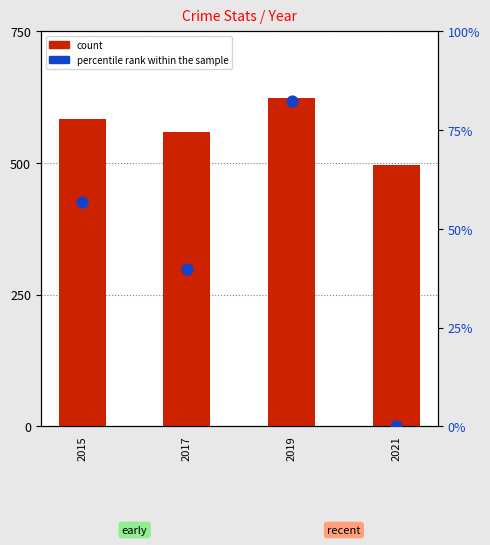

Is the value of count at 2019 greater than the value of percentile rank within the sample at 2017?

Yes